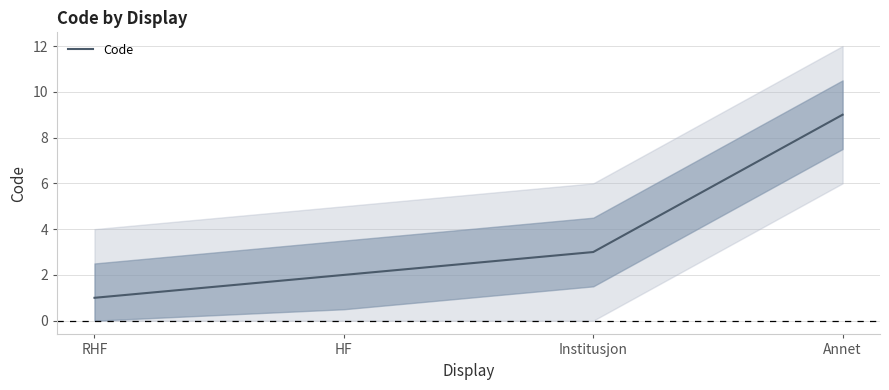

What is the sum of all values?

15